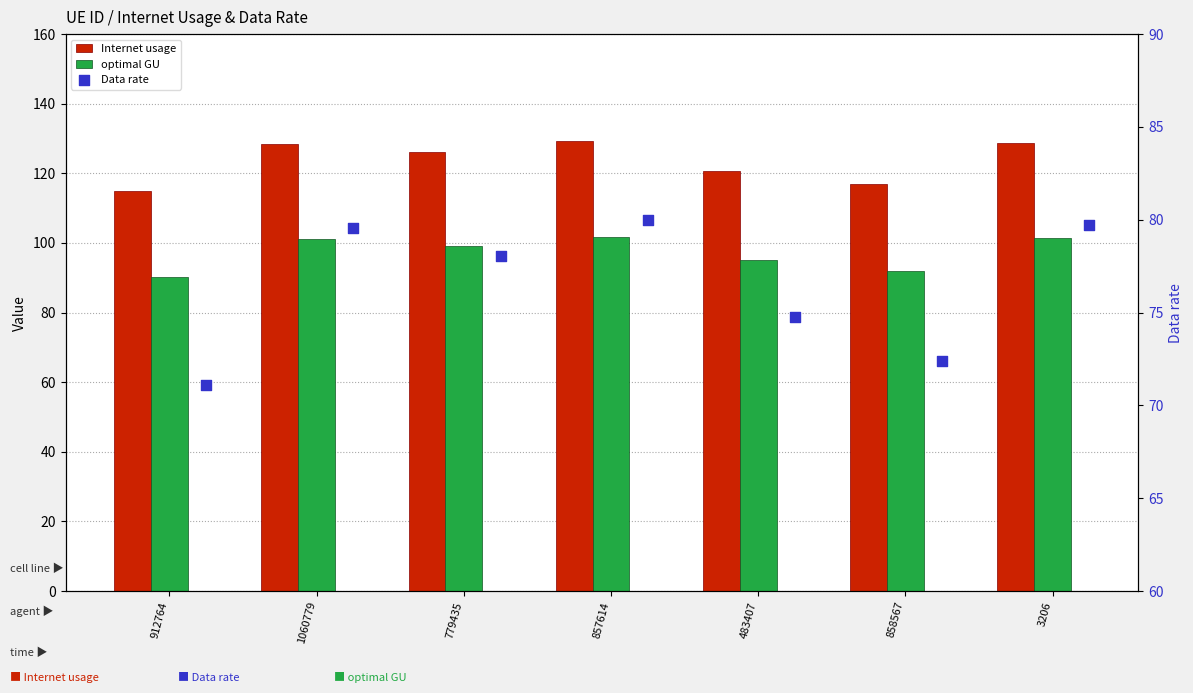

Which series contains the lowest Y value?

Data rate